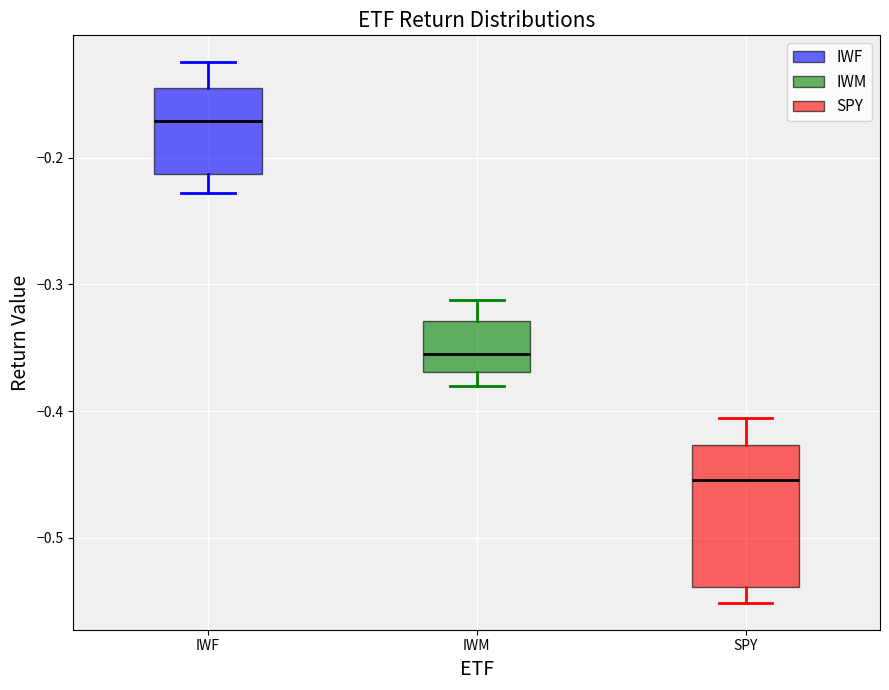

Which box has the lowest median line?

SPY